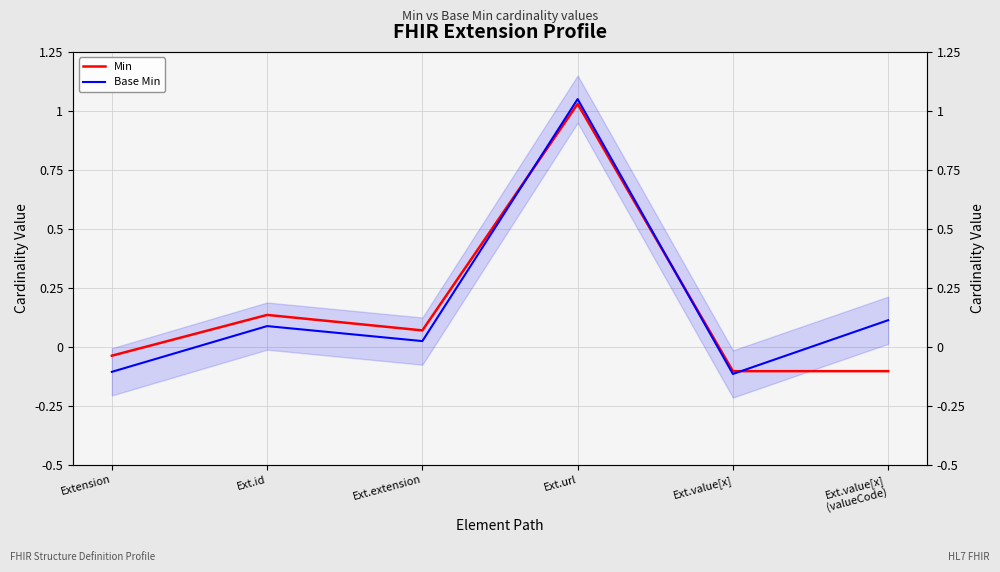

What is the label of the 4th point from the left?

Ext.url